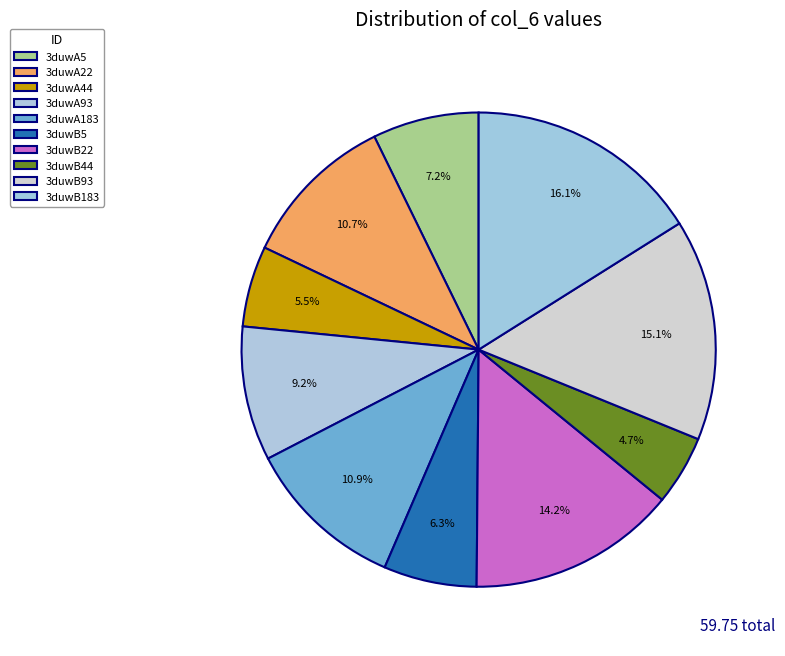

The 3duwB93 slice represents 27% of the pie. True or false?

False